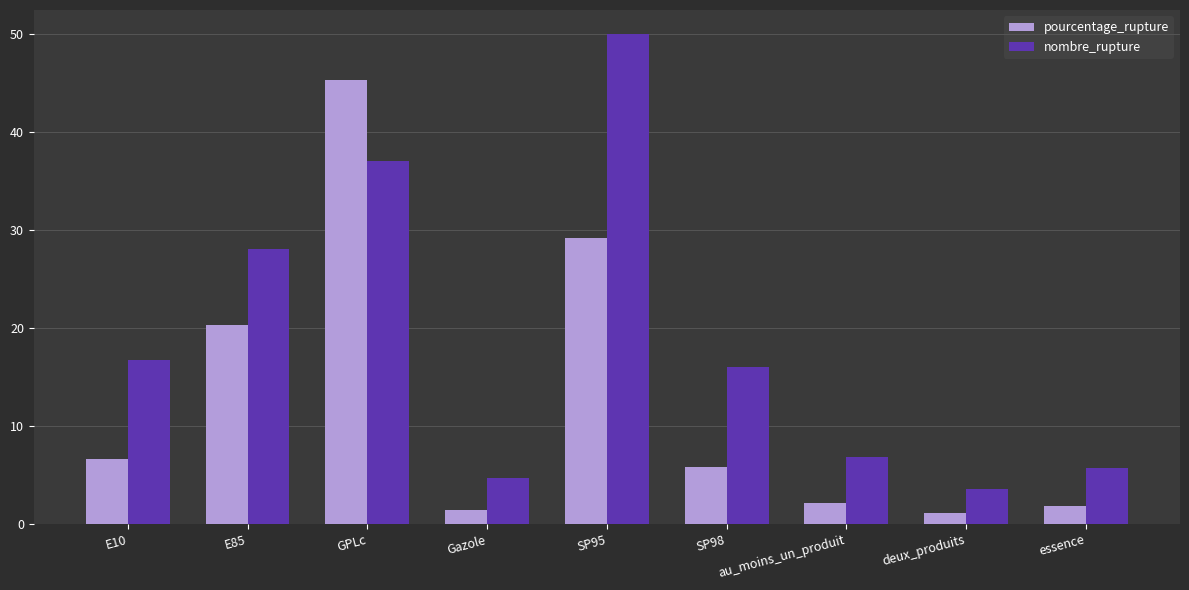

Is the value of nombre_rupture at deux_produits greater than the value of pourcentage_rupture at E85?

No